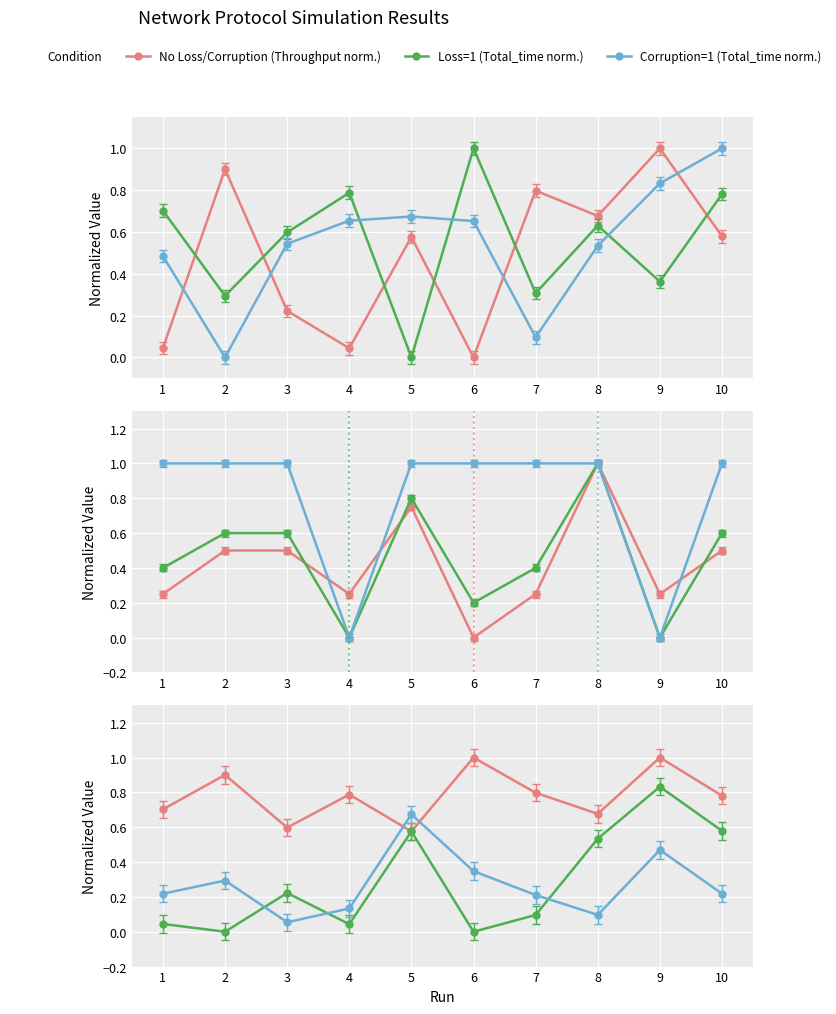

How many positive values does the Corruption=1 (Total_time) series have?

9